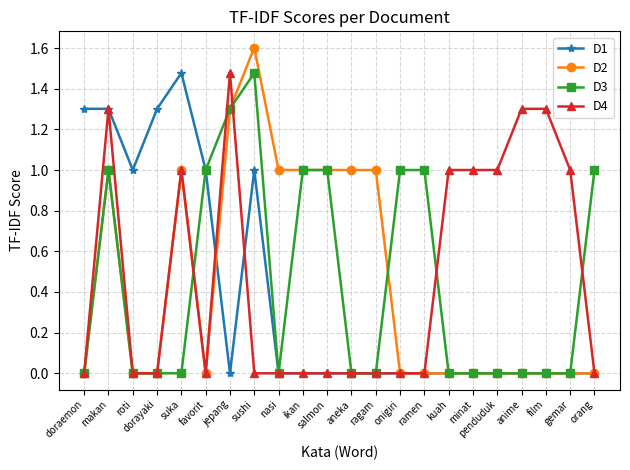

The value of D1 at favorit is 1.0. True or false?

True